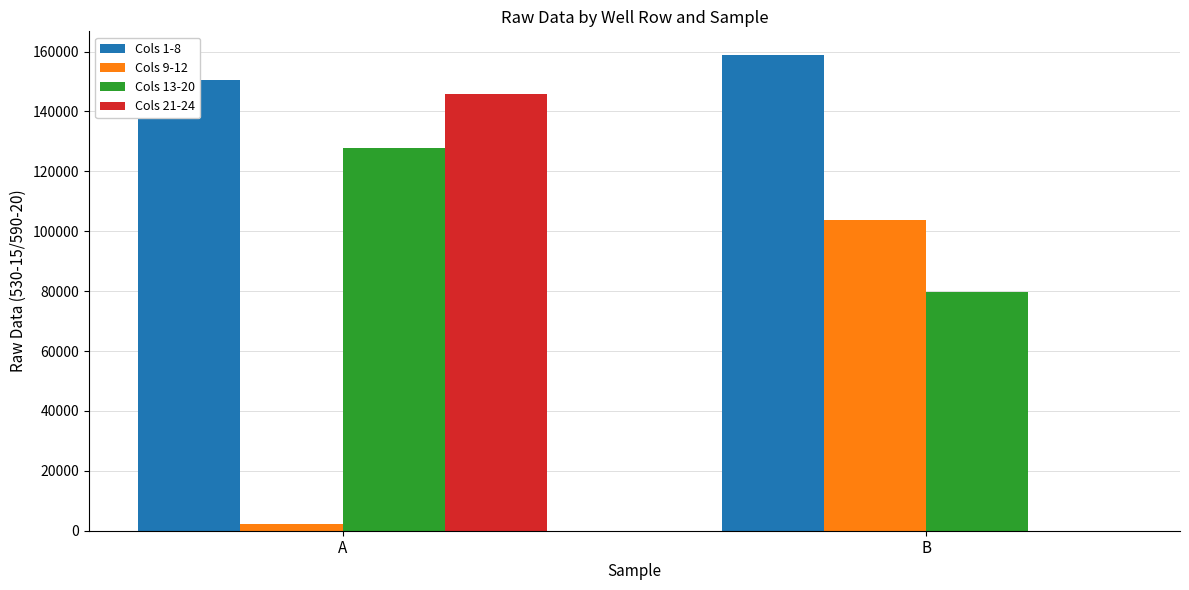

Which has a higher value, B or A?

B